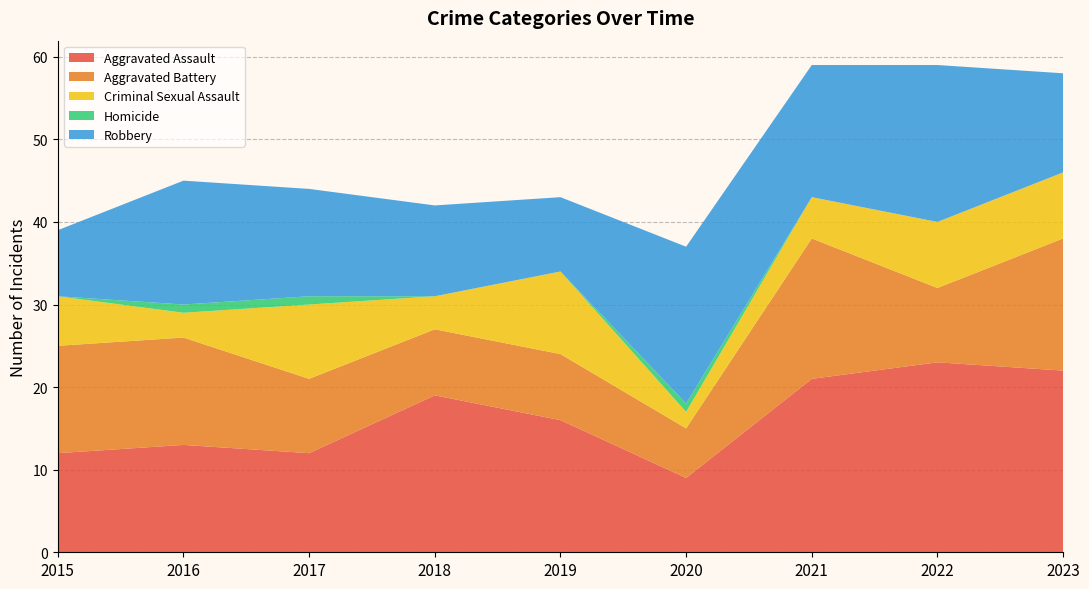

Reading left to right, transcribe all the data shown in this chart.

Aggravated Assault: 12	13	12	19	16	9	21	23	22
Aggravated Battery: 13	13	9	8	8	6	17	9	16
Criminal Sexual Assault: 6	3	9	4	10	2	5	8	8
Homicide: 0	1	1	0	0	1	0	0	0
Robbery: 8	15	13	11	9	19	16	19	12